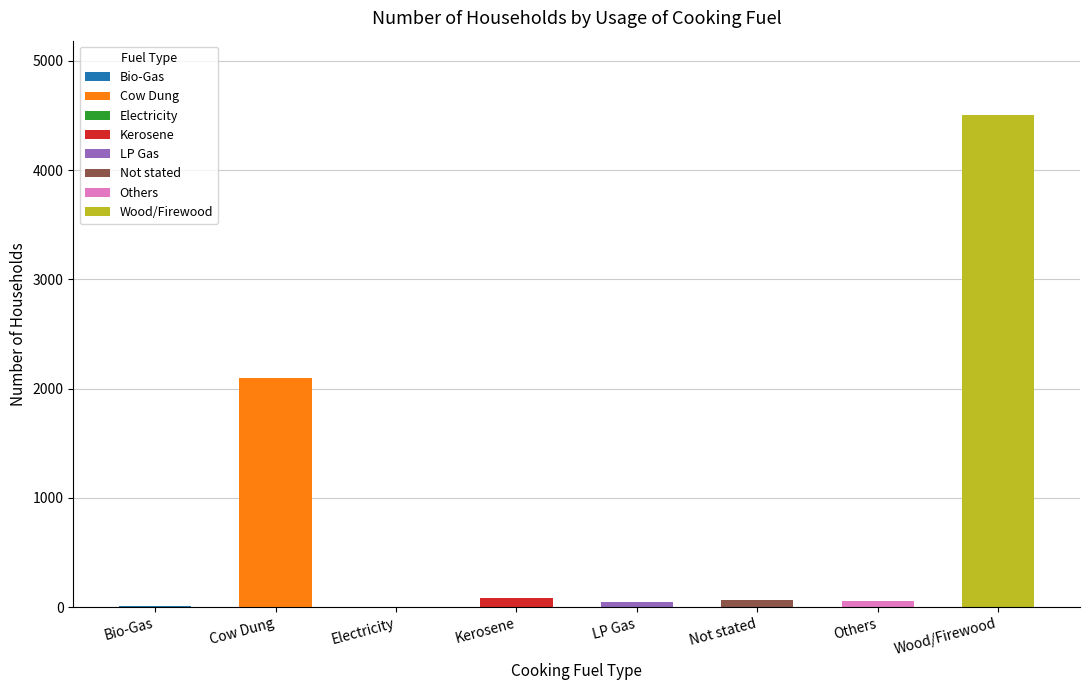

Count the number of categories in the chart.

8